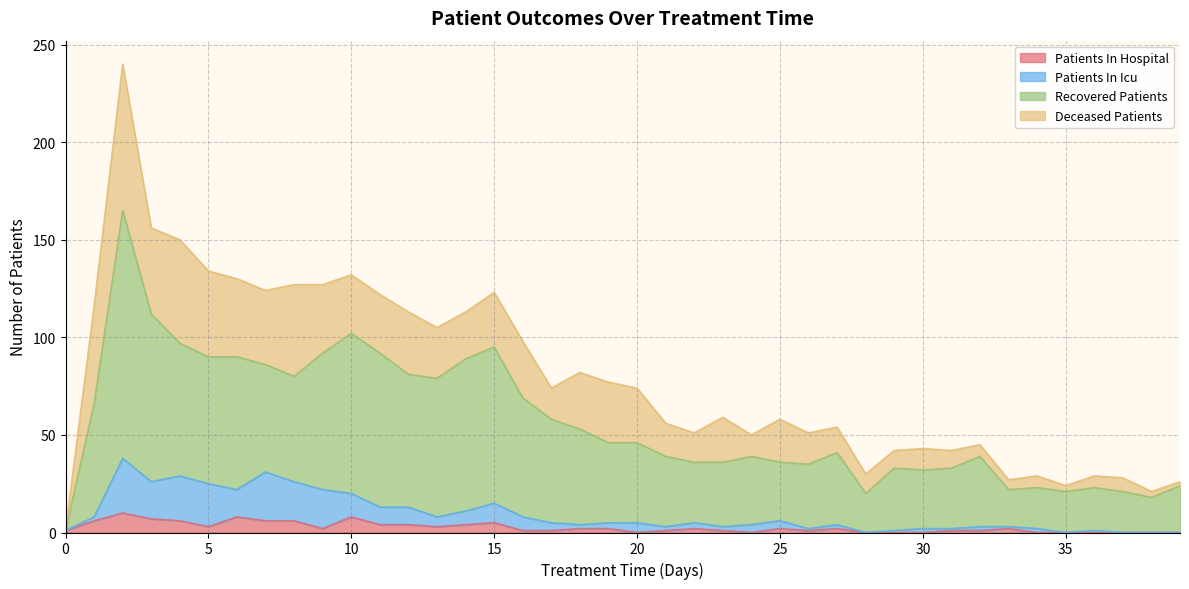

How many data points in patients_in_icu are less than 5?

19